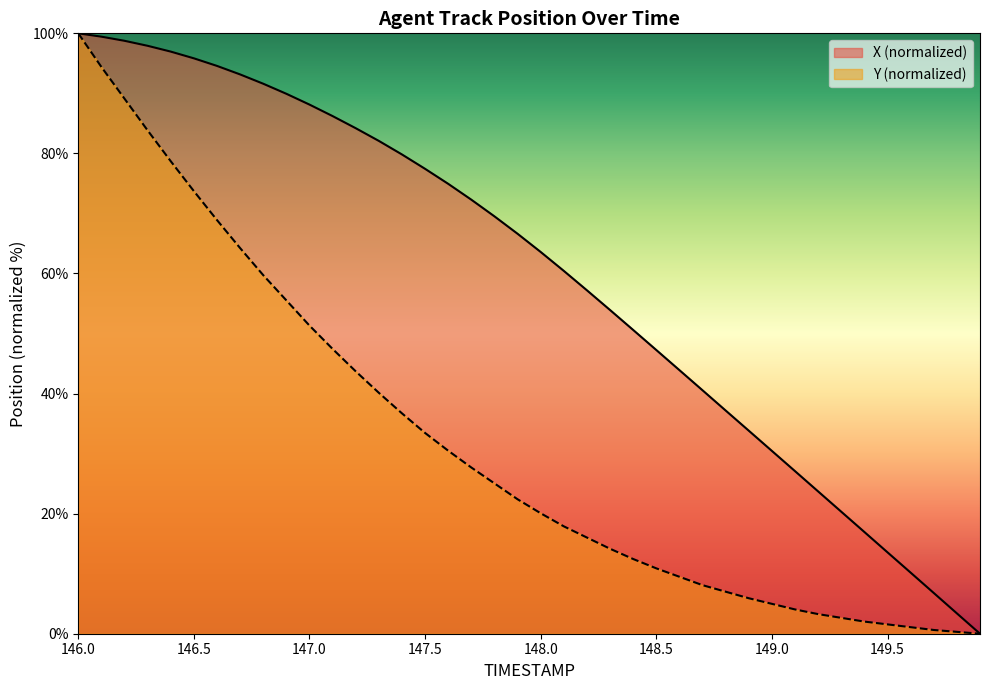

What position from the right is 149.0?

10